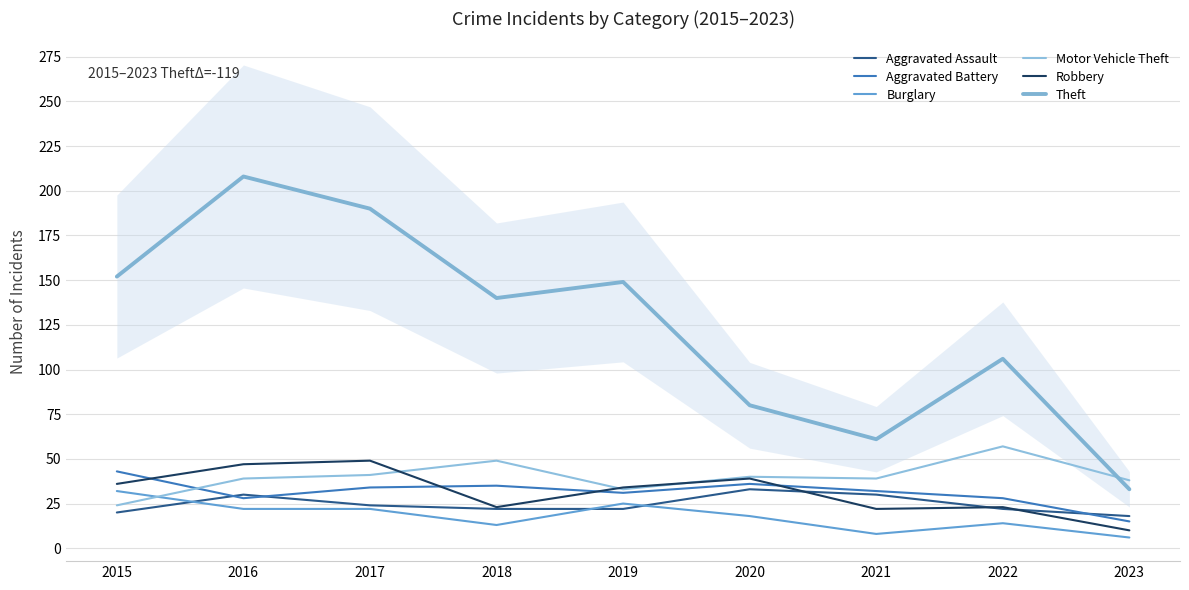

Which category has the lowest value across all series?

2023